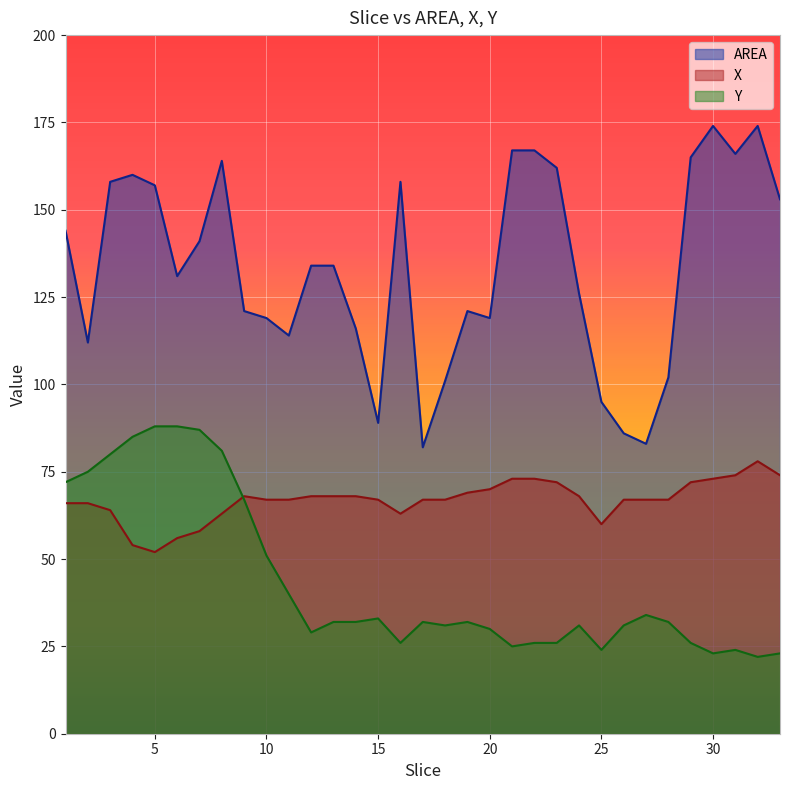

Between 26 and 1, which is larger?

1